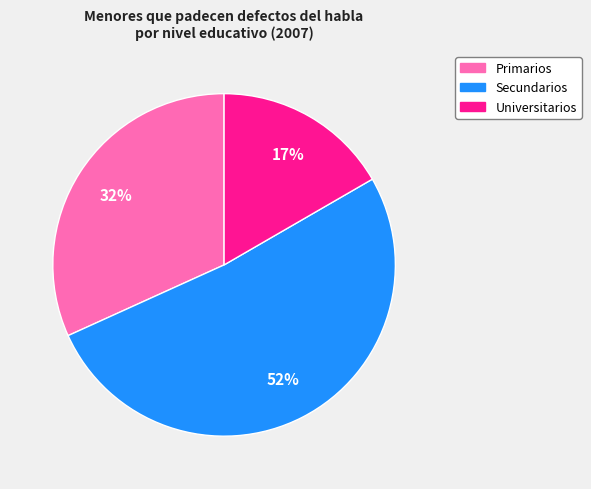

Which category accounts for the majority?

Secundarios